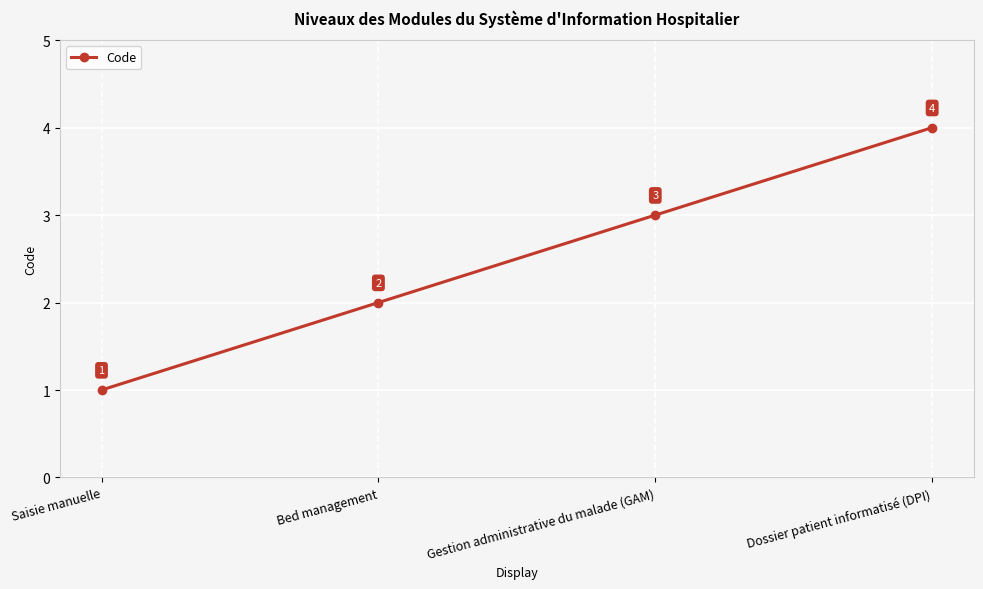

What is the difference between the values at Gestion administrative du malade (GAM) and Bed management?

1